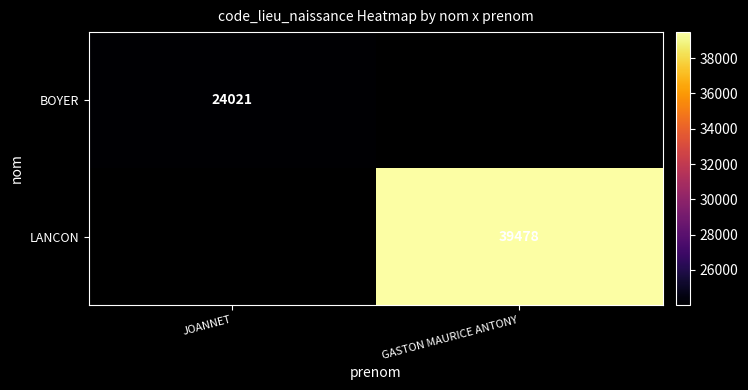

The value of BOYER at JOANNET is 24021. True or false?

True